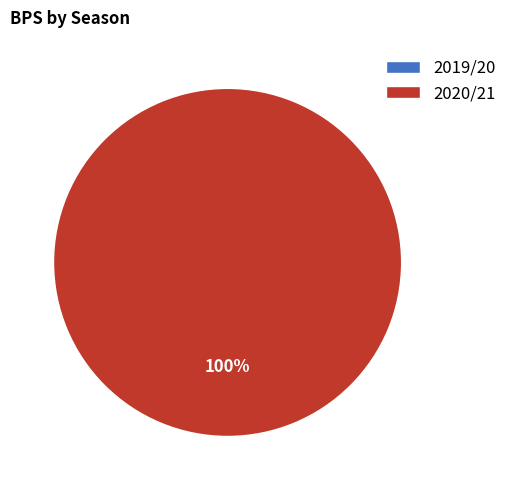

What is the majority slice?

2020/21